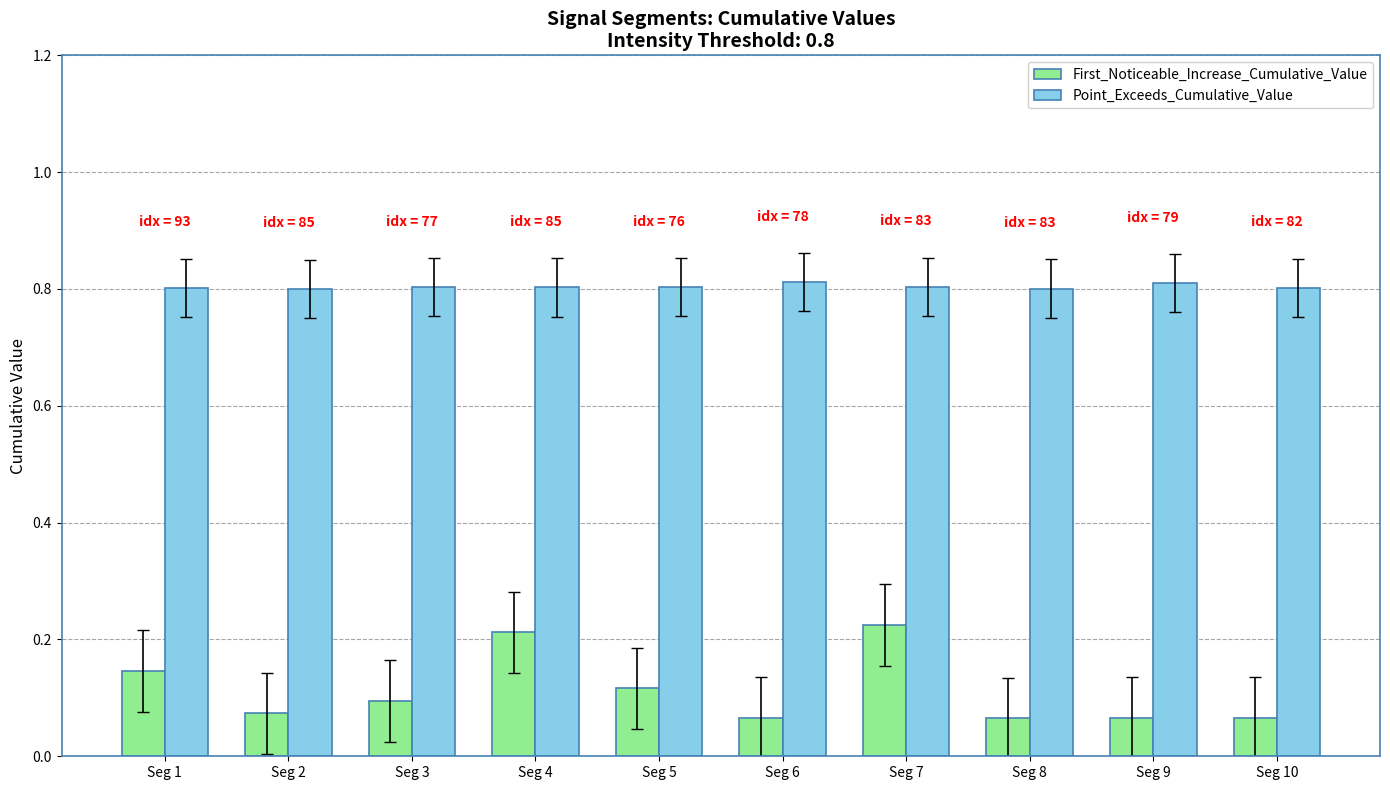

What is the greatest value displayed?

0.8